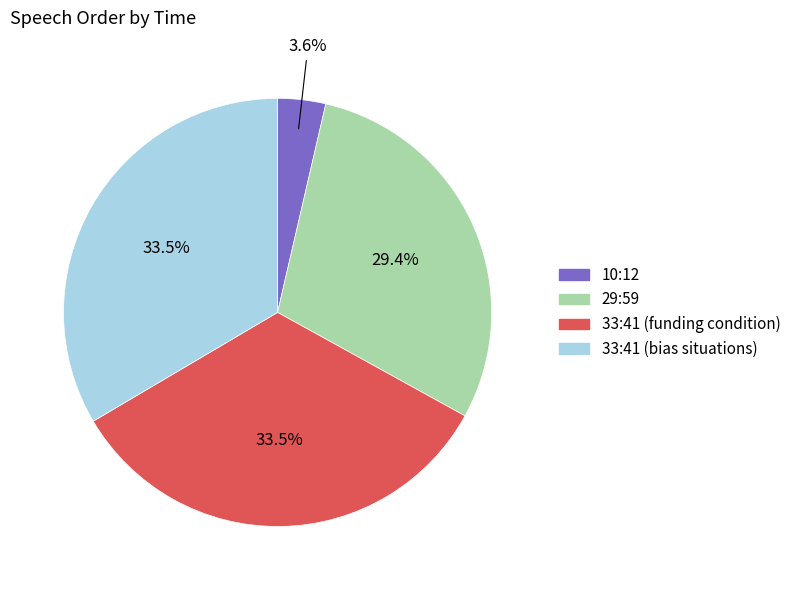

Is there any slice that represents more than half of the pie?

No